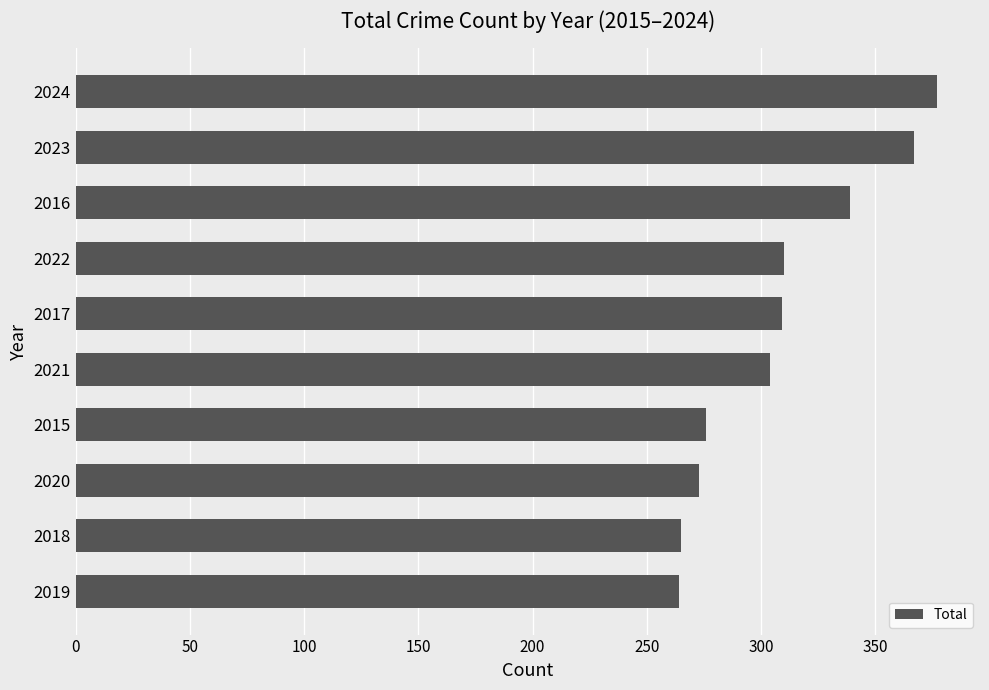

What is the difference between the maximum and minimum values?

113